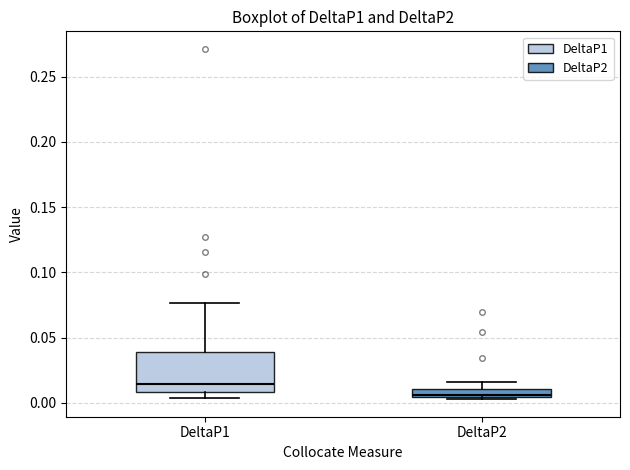

Where does the upper whisker of the box for DeltaP2 end on the y-axis? The values are not printed on the chart, so give them approximately, as read against the axis.

0.015